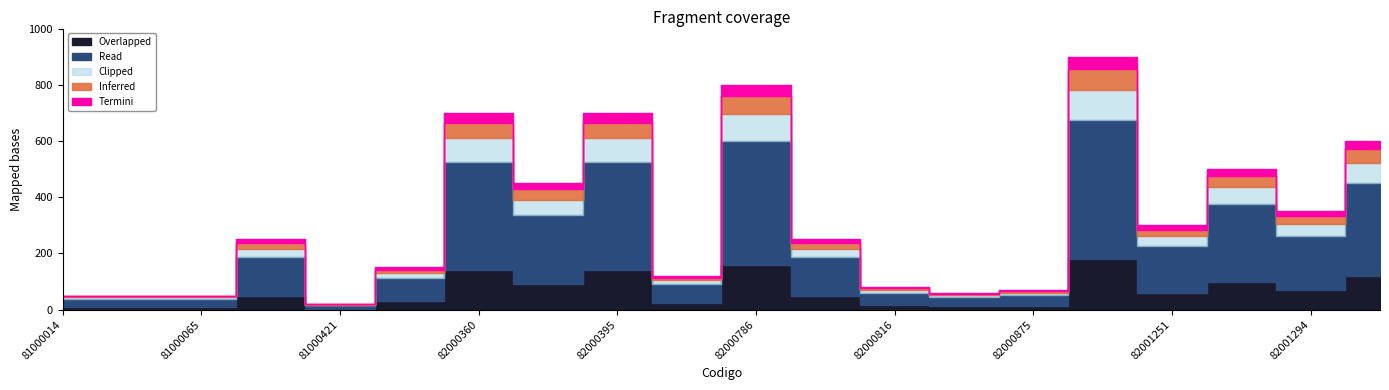

What is the difference between the second highest and second lowest values?

750